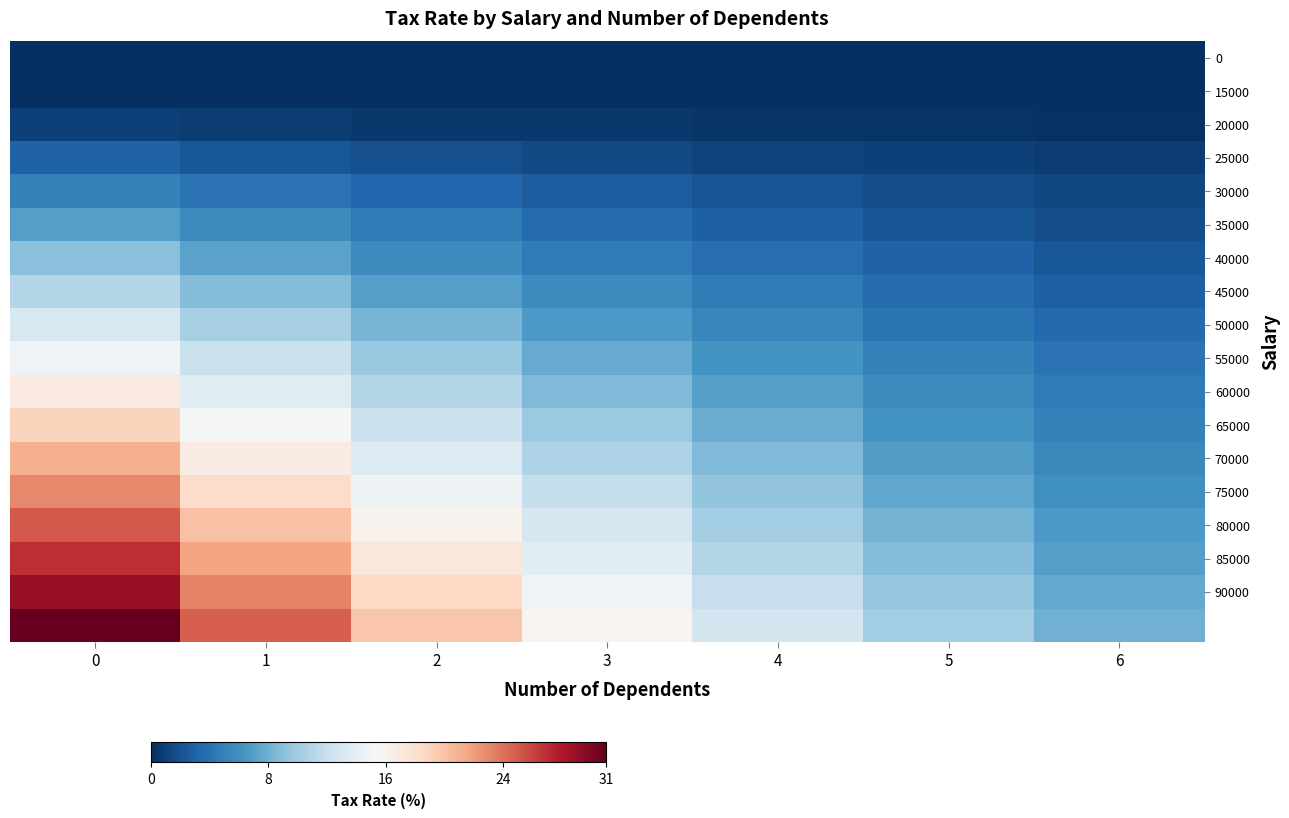

Between 5 and 3, which is larger?

5